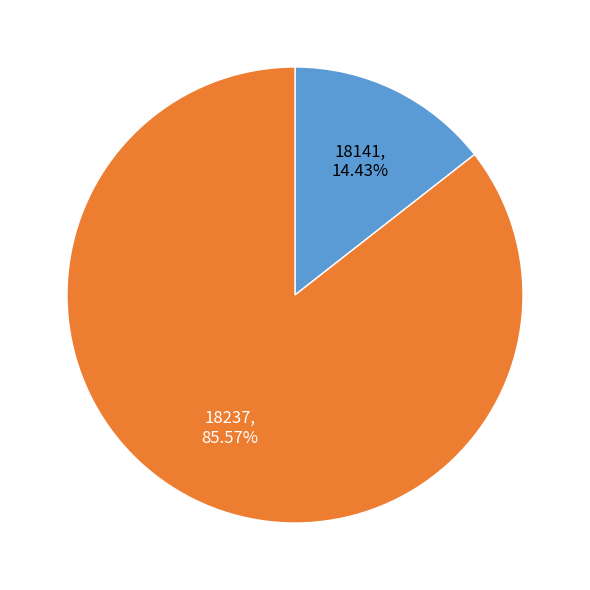

Is there a majority slice in this chart?

Yes